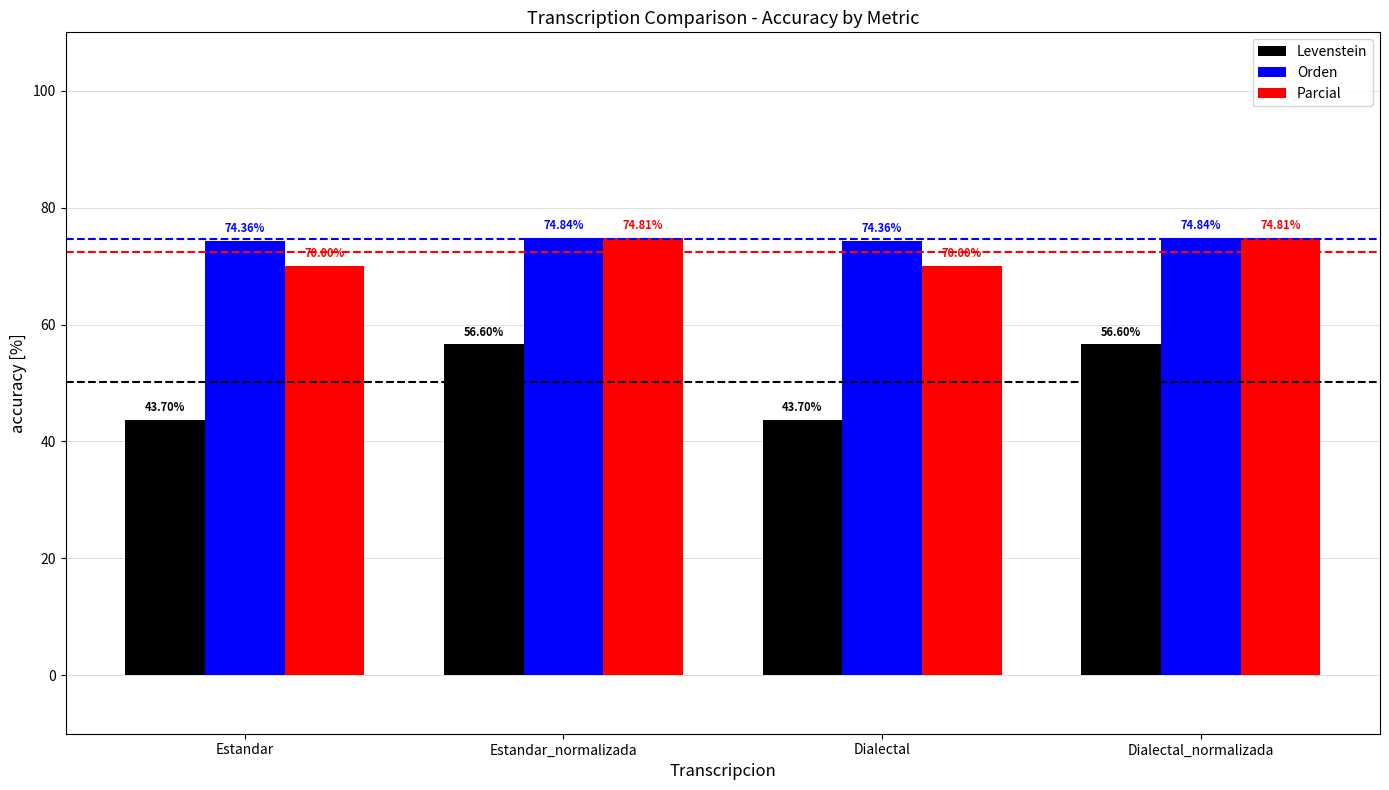

What is the smallest value displayed?

43.7